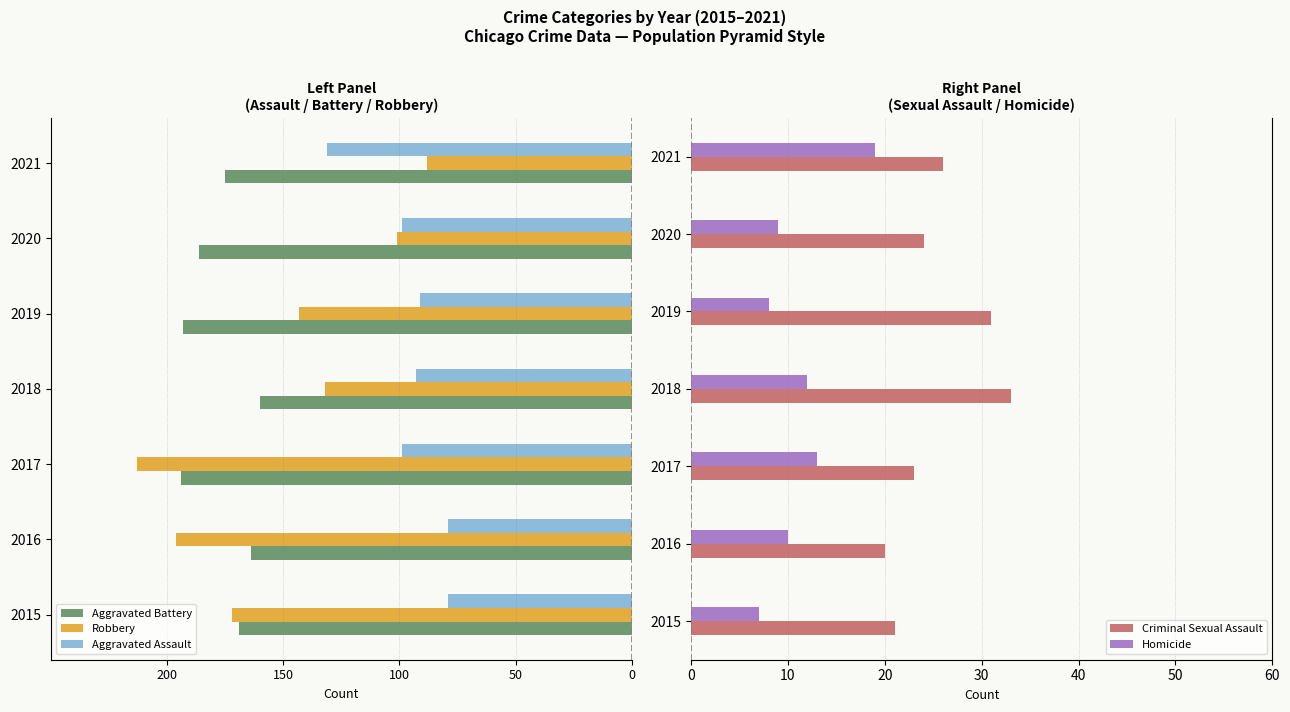

List the labels in order of Homicide value, largest first.

2021, 2017, 2018, 2016, 2020, 2019, 2015